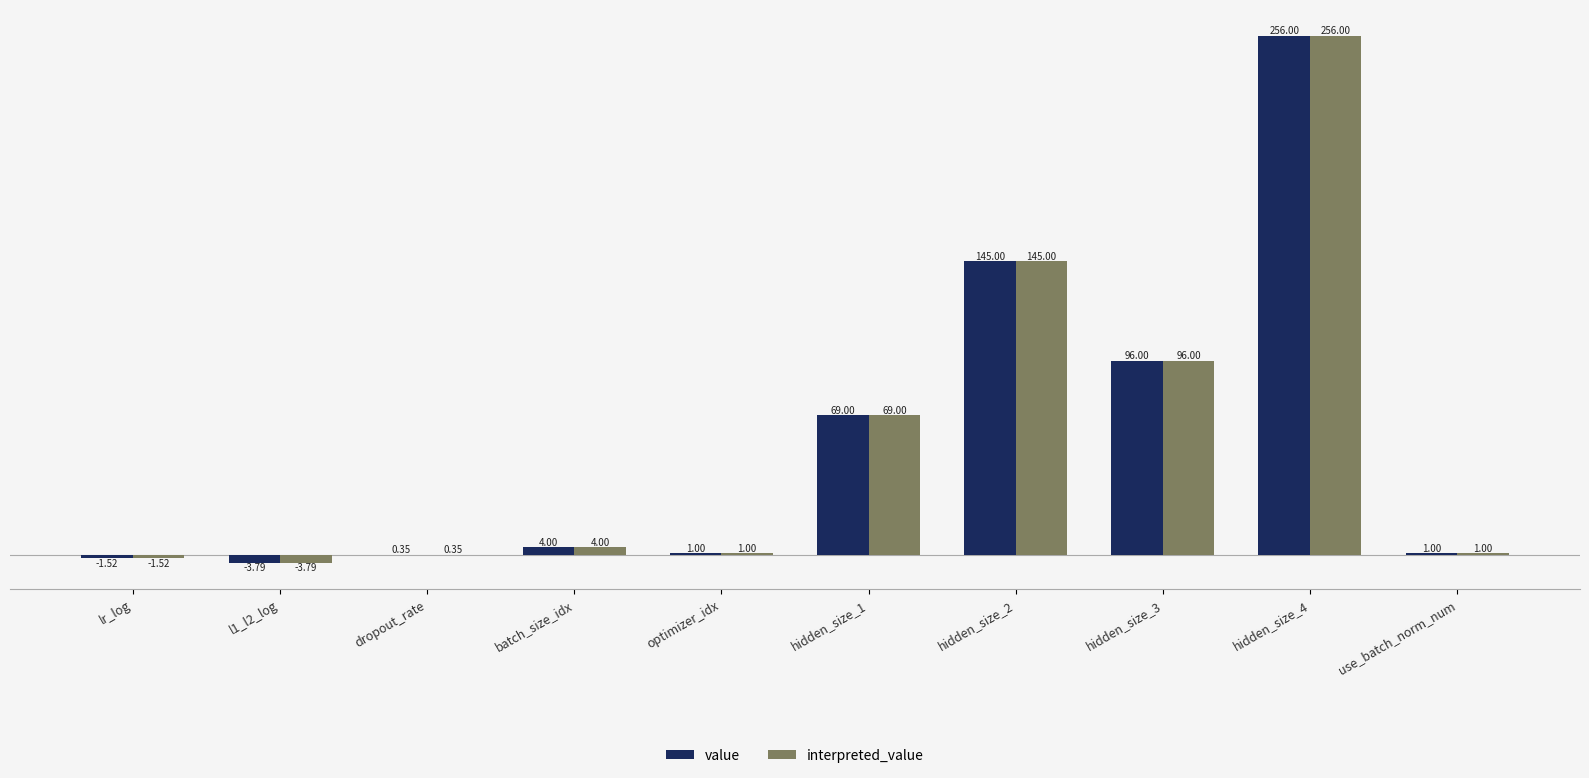

What is the highest value of the interpreted_value series?

256.0